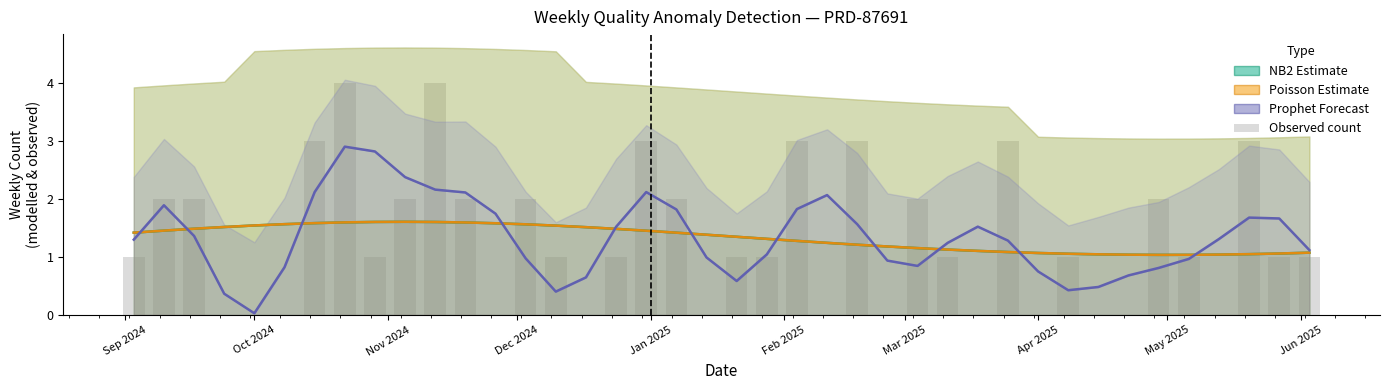

What is the average value of the NB2 Estimate (mu) series?

1.3